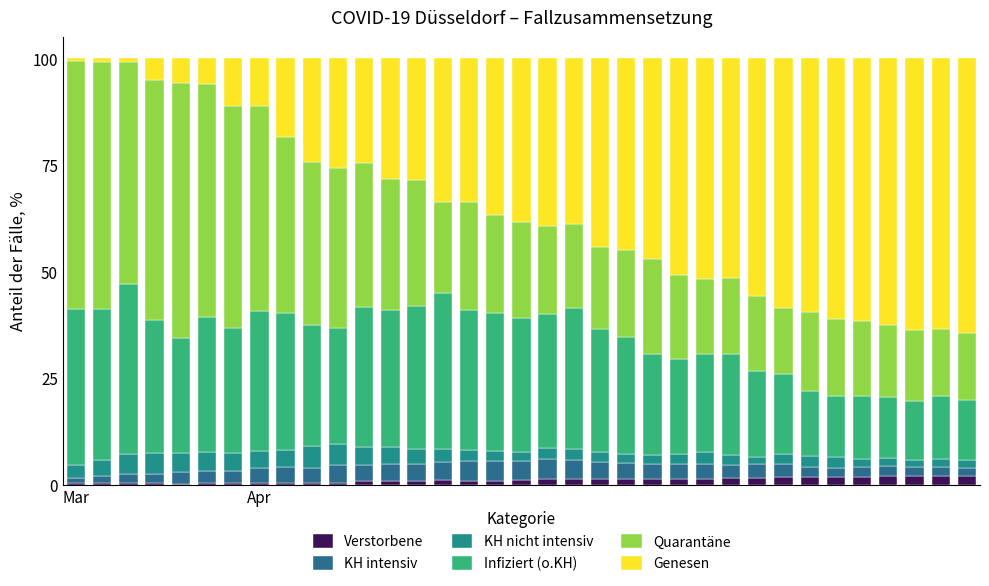

At which label is Verstorbene closest to 1?

17